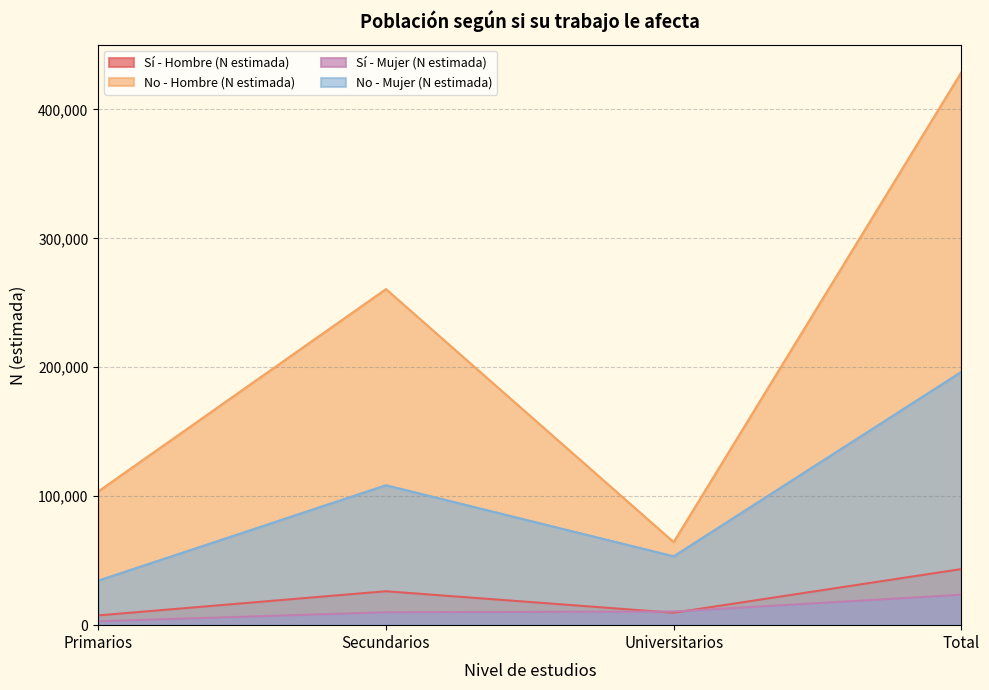

Rank the series by their maximum value, from highest to lowest.

No - Hombre (N estimada), No - Mujer (N estimada), Sí - Hombre (N estimada), Sí - Mujer (N estimada)